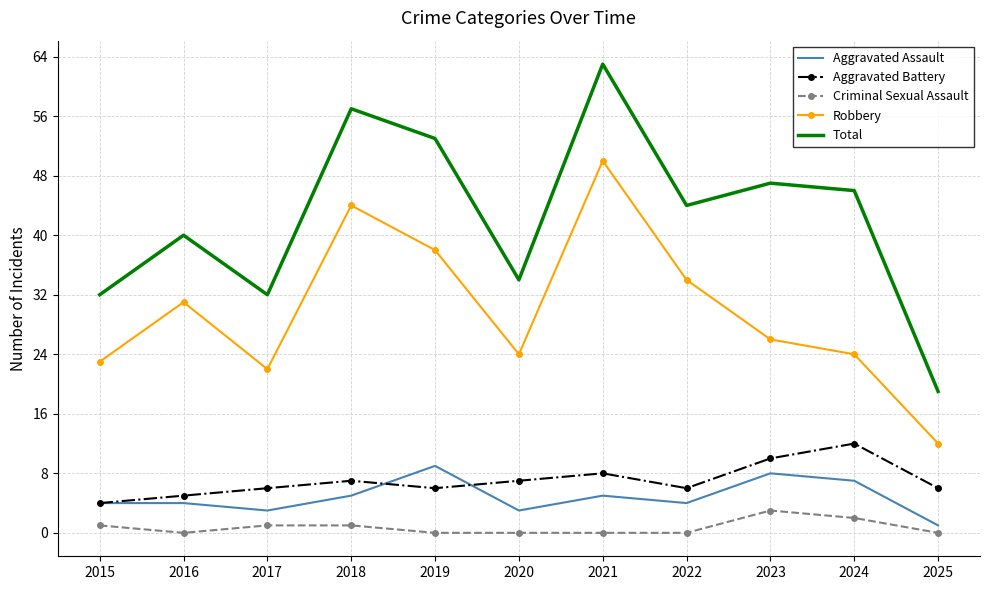

What is the spread (max minus min) of values at 2024?

44